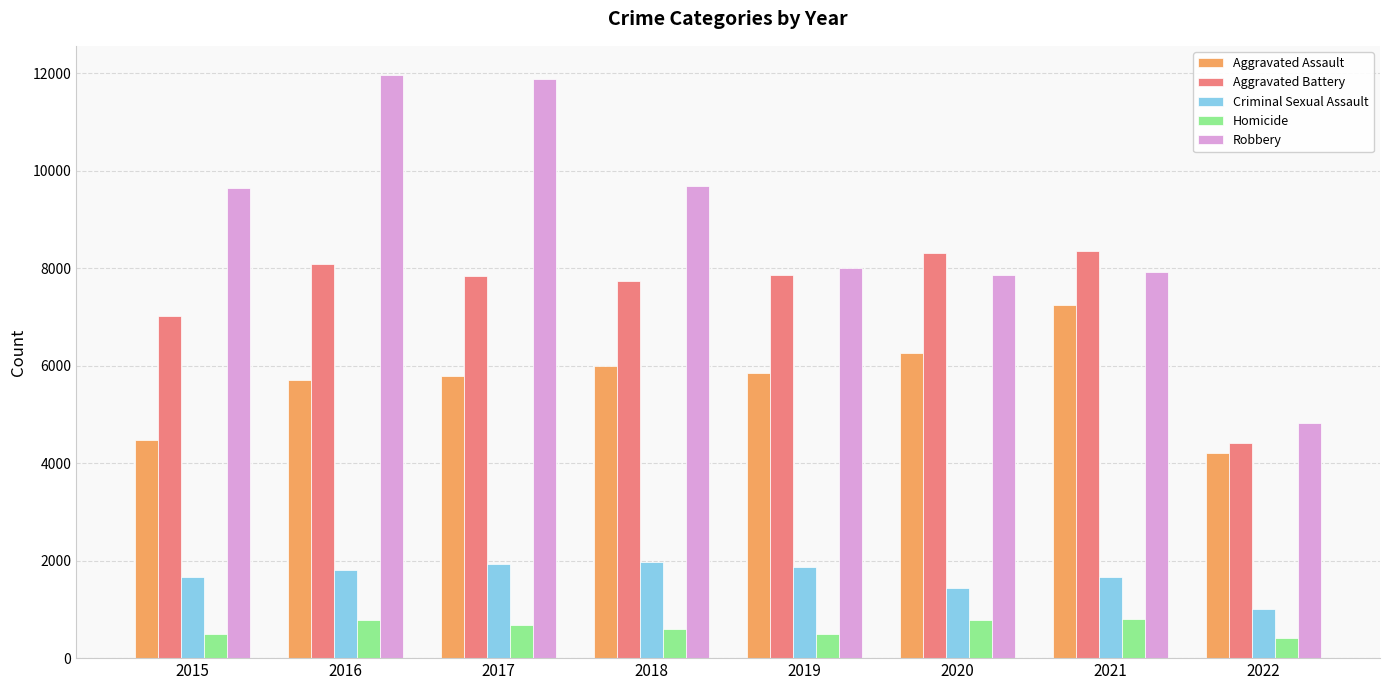

Which category has the lowest value in the Aggravated Battery series?

2022